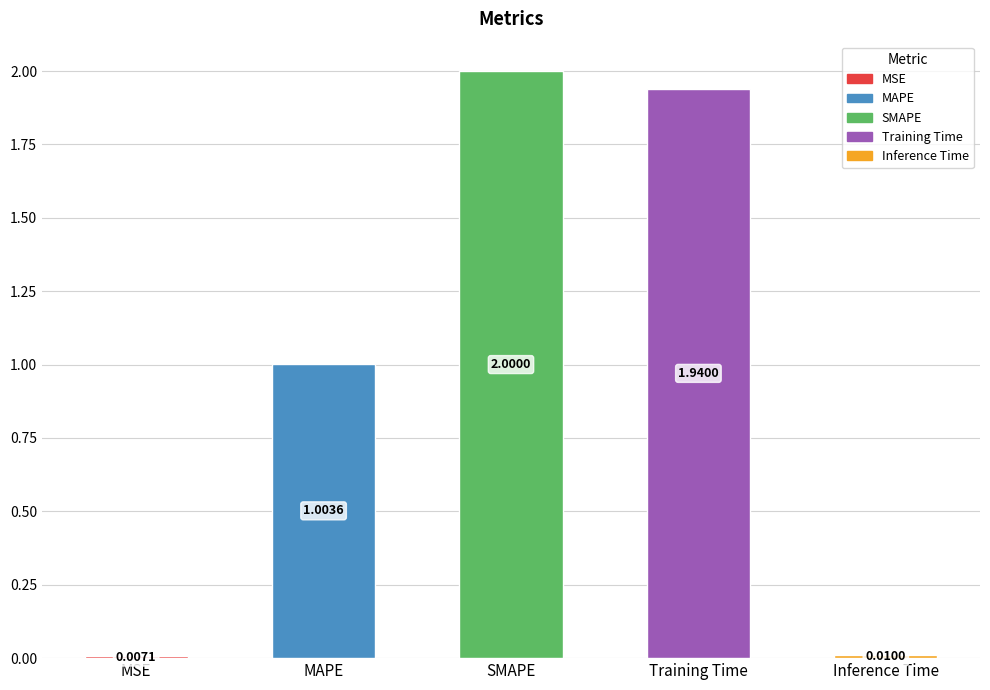

Rank the categories by value from highest to lowest.

SMAPE, Training Time, MAPE, Inference Time, MSE